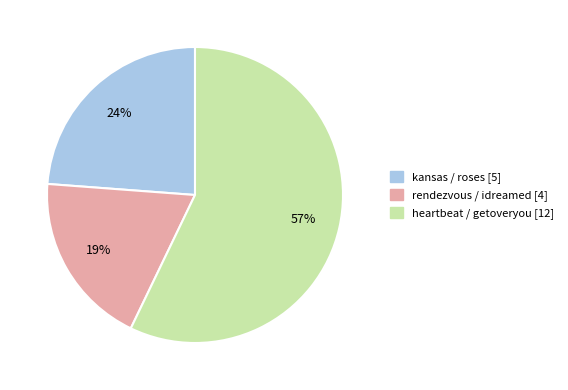

Which slice represents more than half of the pie?

heartbeat / getoveryou